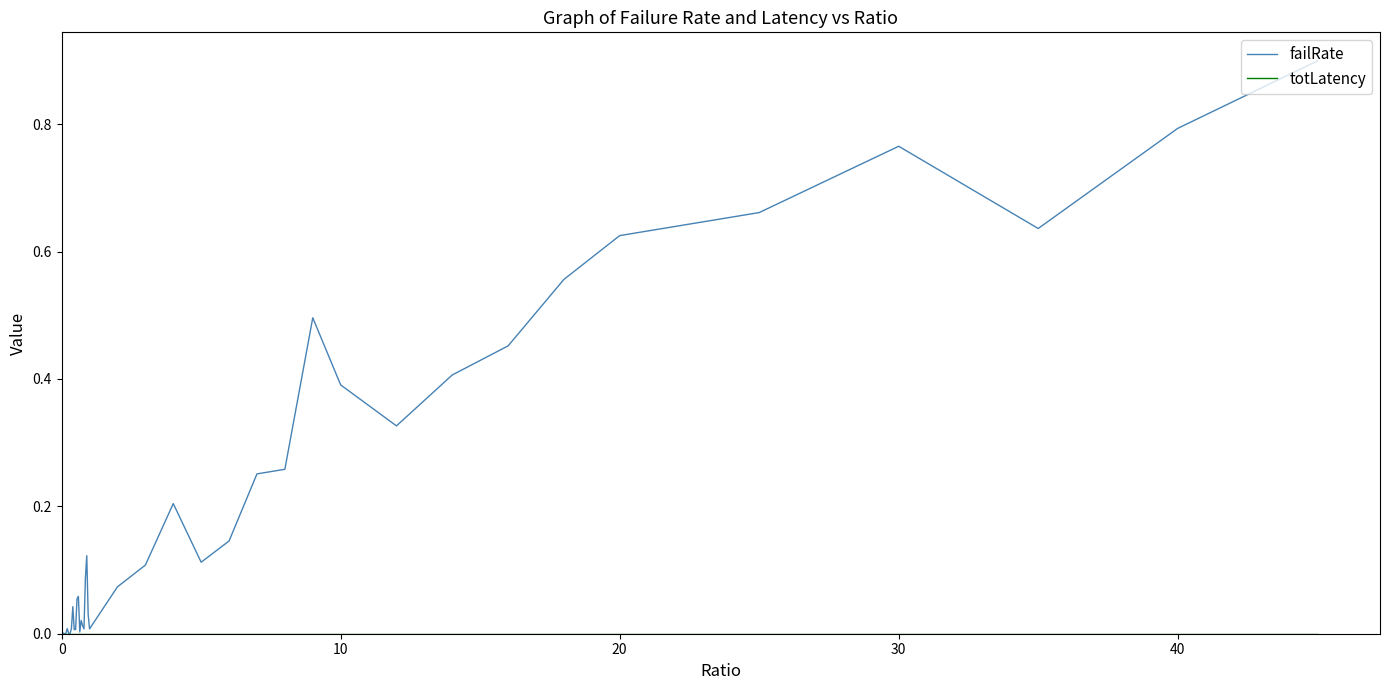

Which series has the largest total across all categories?

failRate